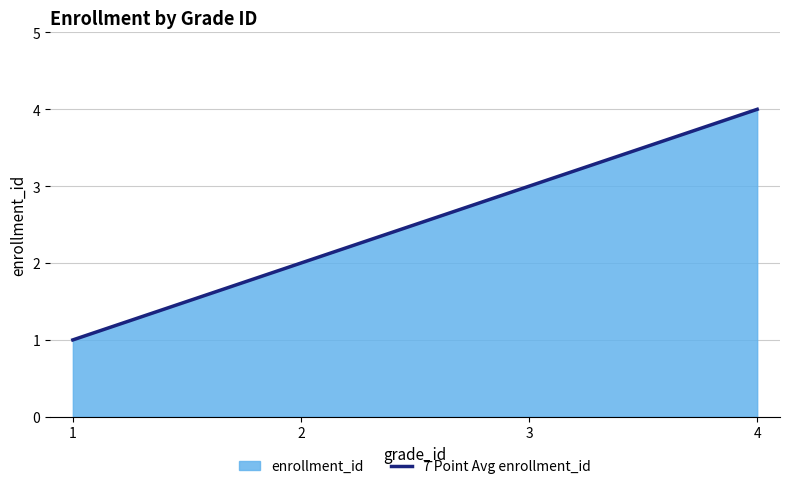

Does the chart have visible grid lines?

Yes